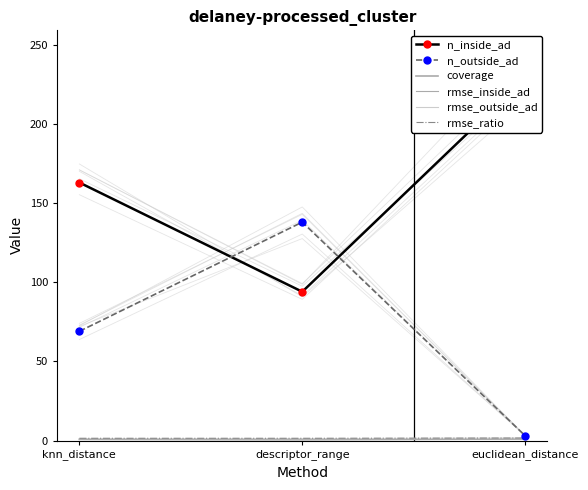

List the labels in order of rmse_inside_ad value, largest first.

euclidean_distance, knn_distance, descriptor_range